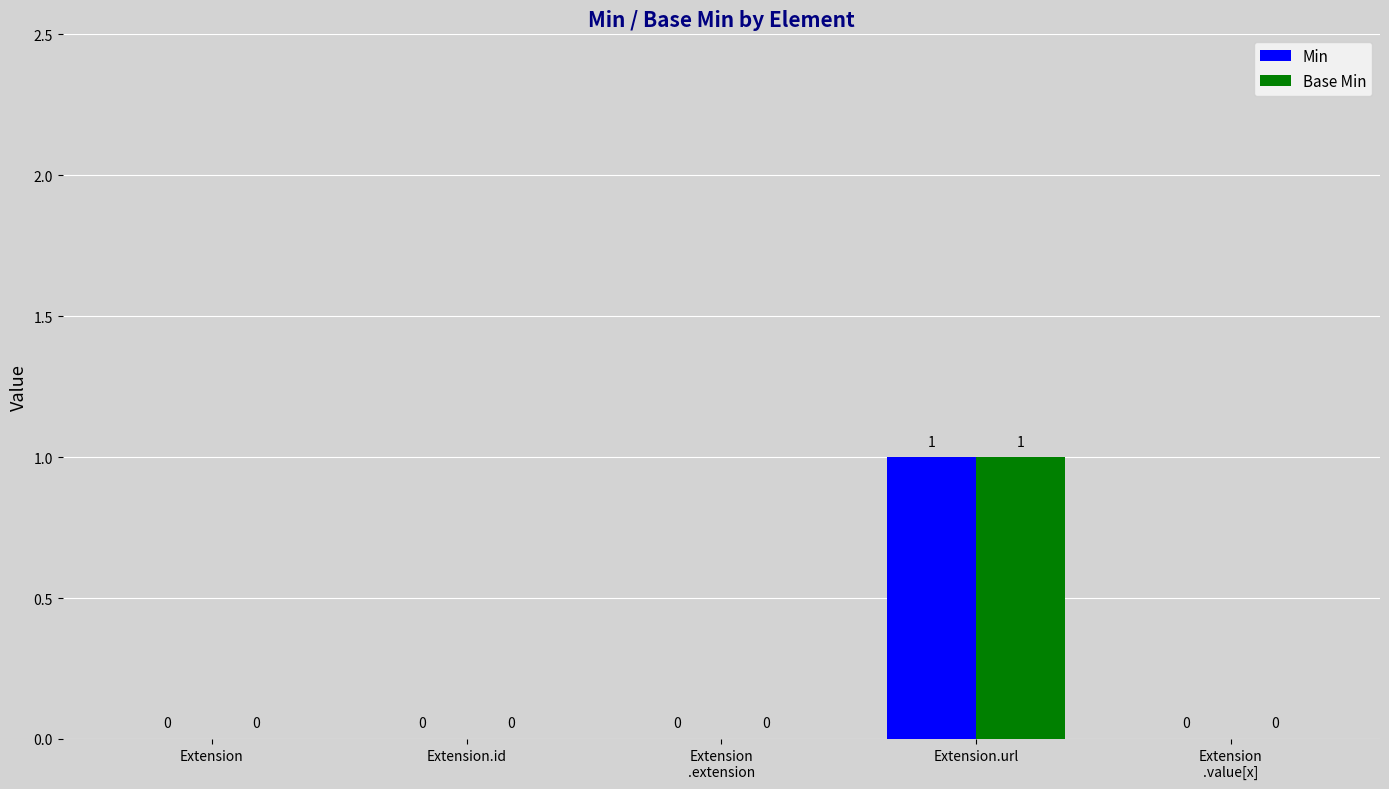

What is the highest value of the Base Min series?

1